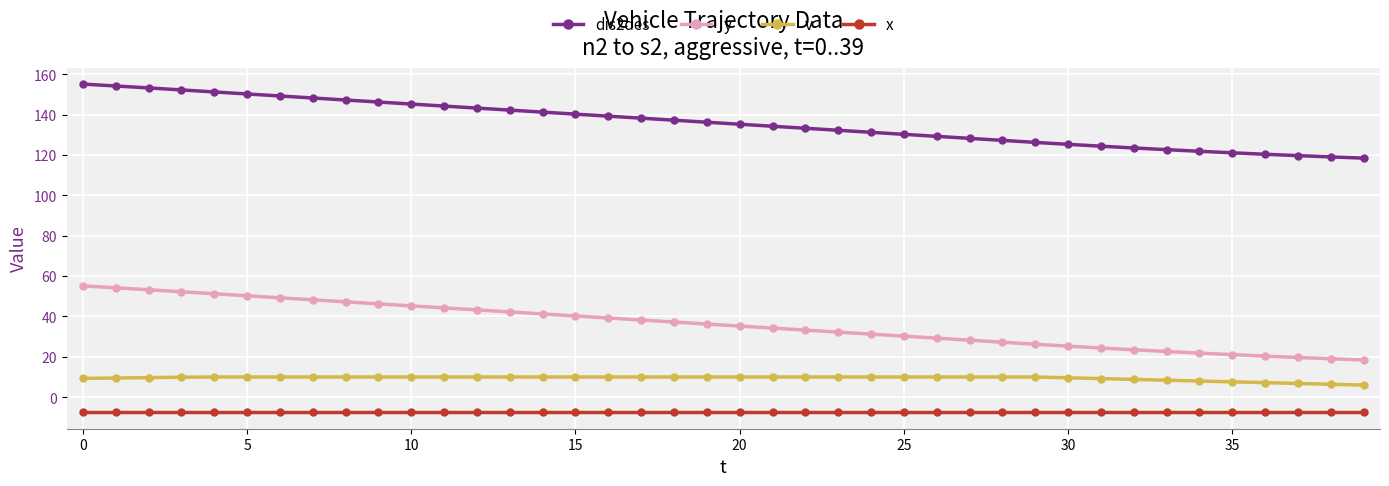

What is the value of the y point at the 30th from the left?

26.2